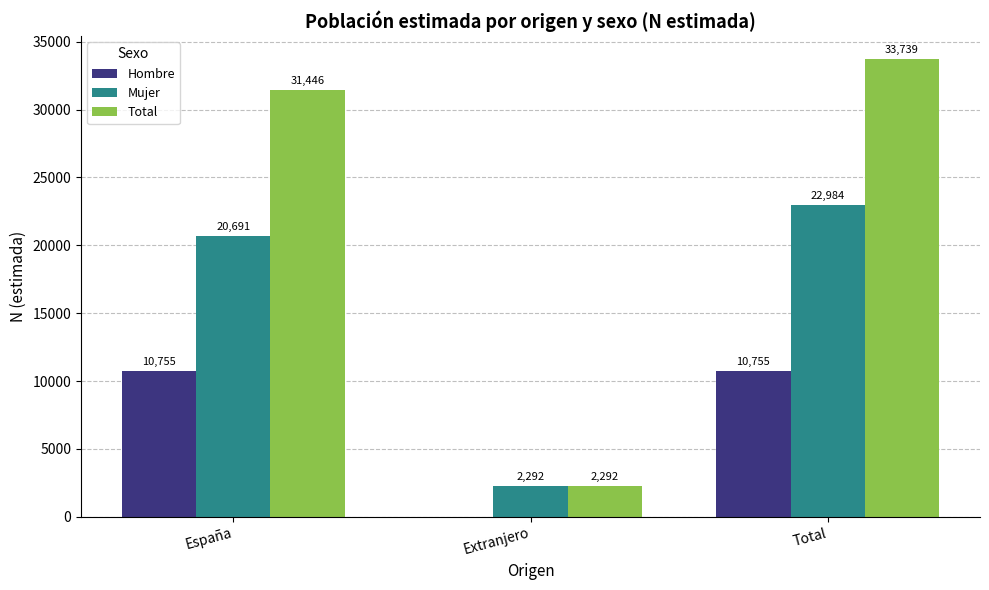

What is the sum of the Mujer values at España and Extranjero?

22983